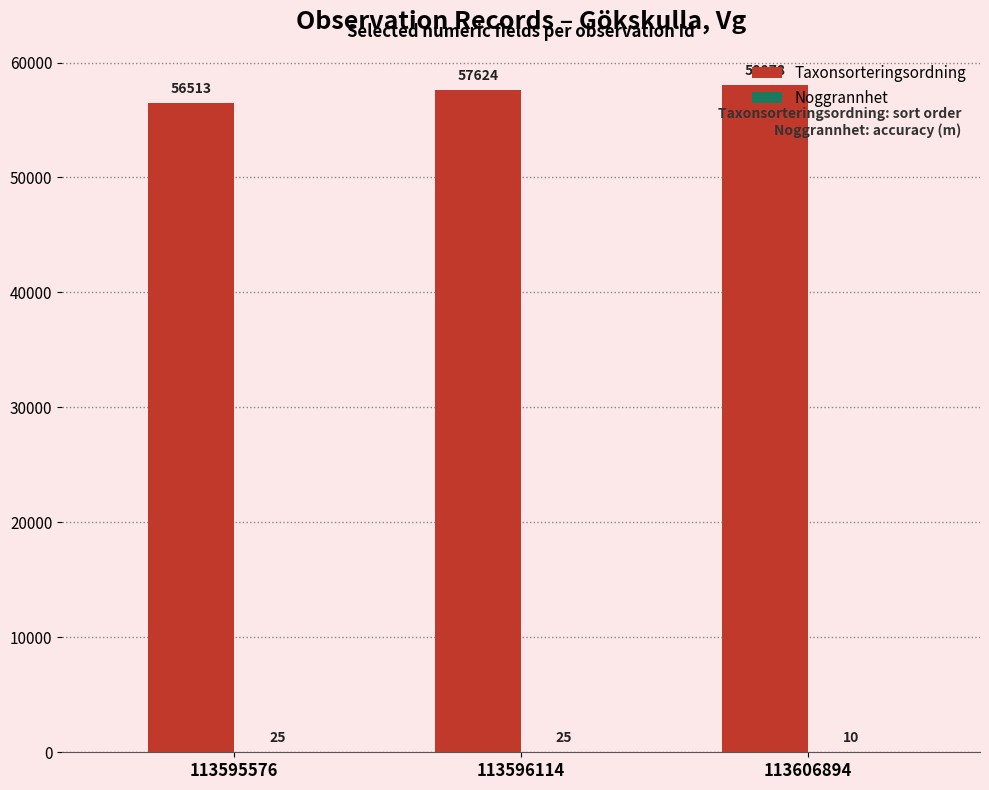

At which category is the sum across all series the highest?

113606894